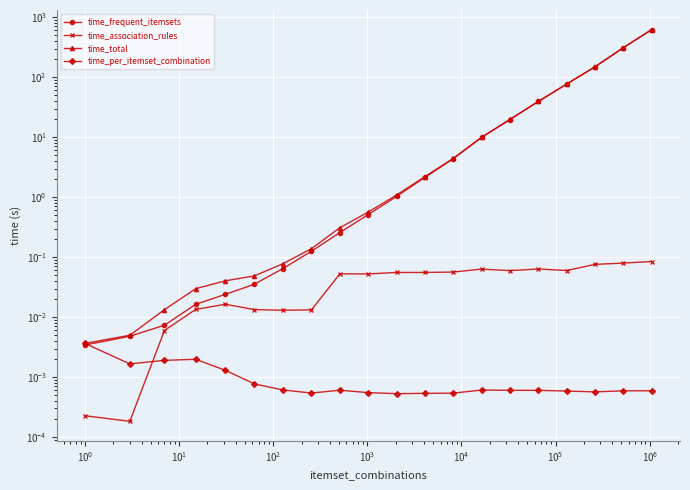

What is the average value of the time_frequent_itemsets series?

61.7